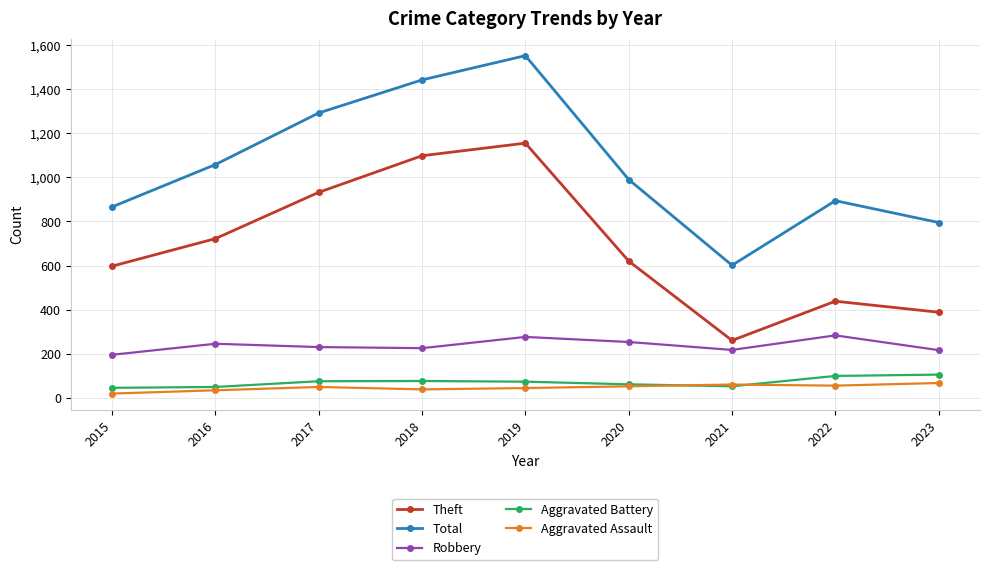

How many interior local peaks does the Theft series have?

2